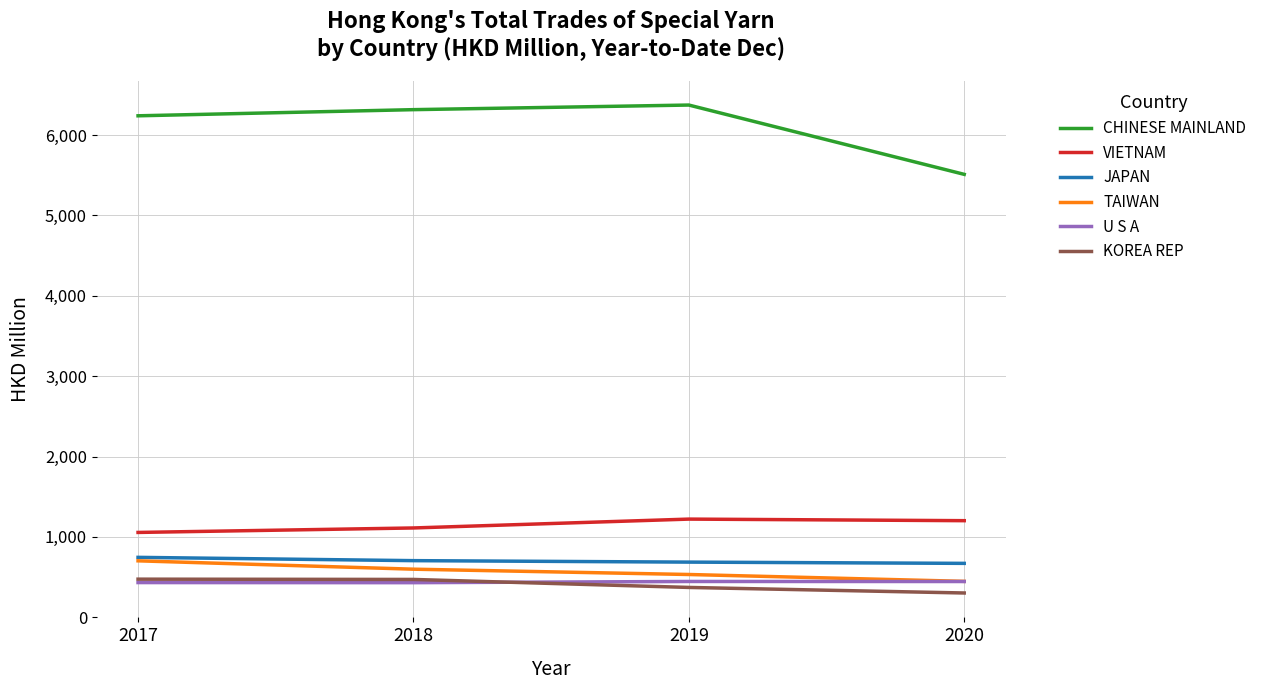

The U S A series shows 125.0 at 2019. True or false?

False